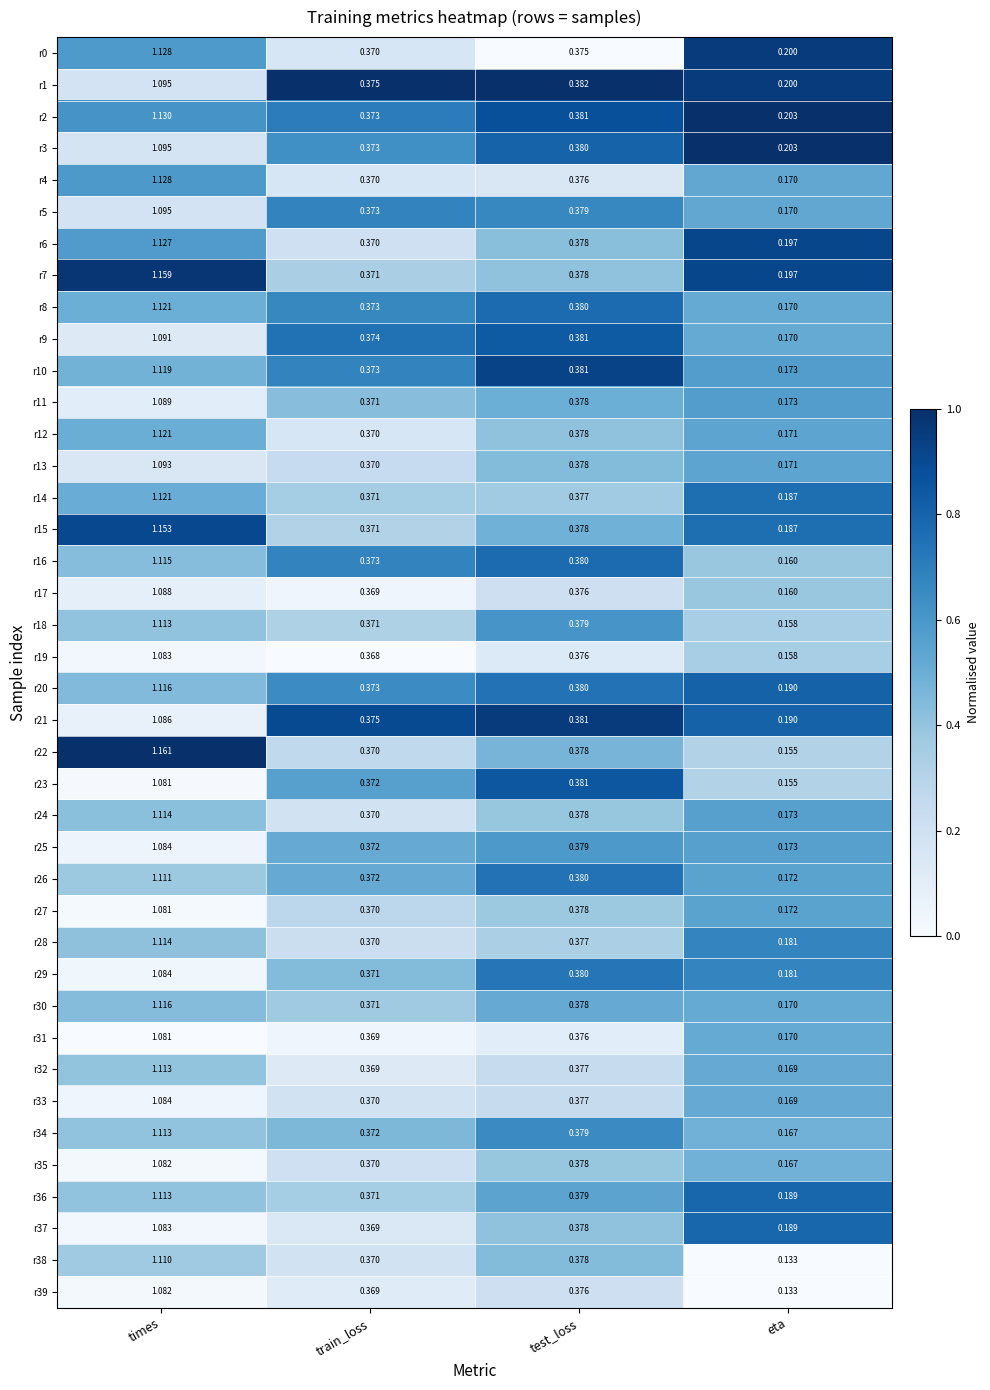

Which label corresponds to the largest value in the chart?

times